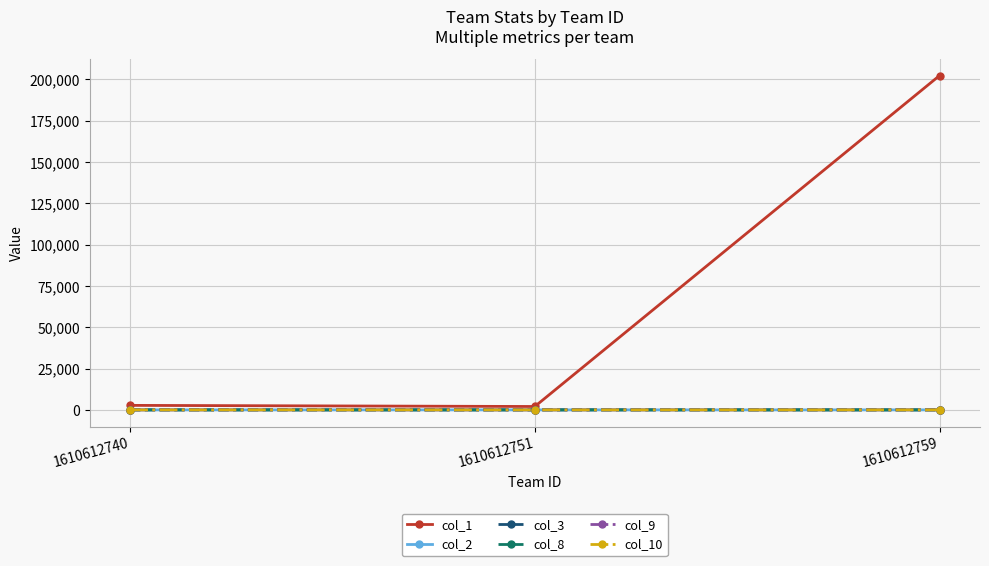

Is it true that col_2 equals 0.5 at 1610612759?

True